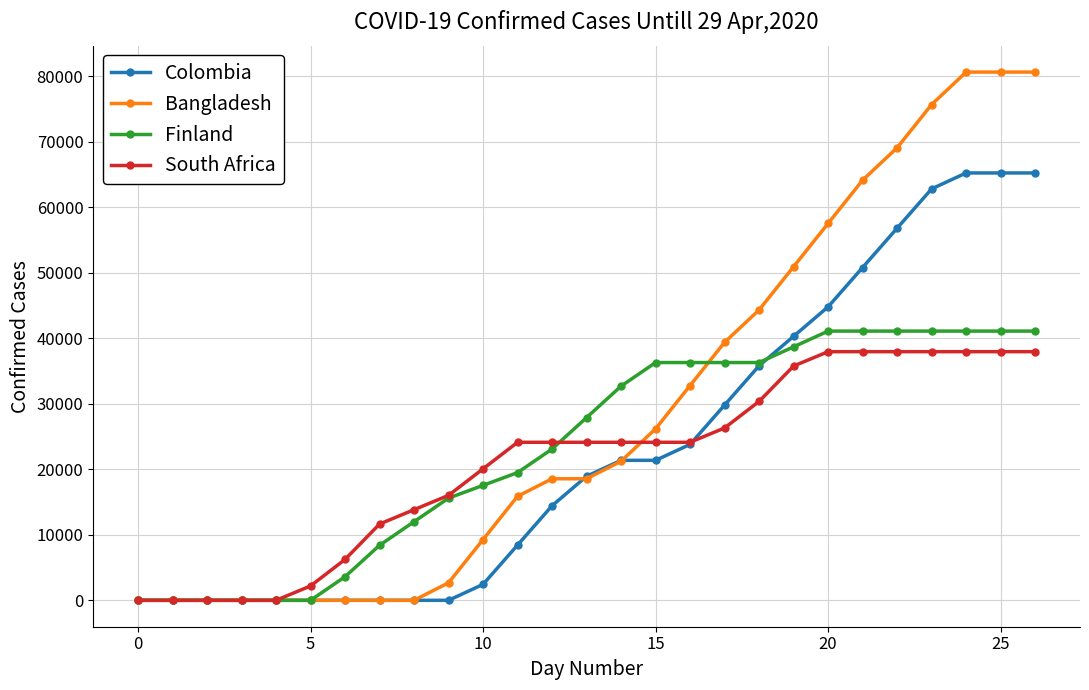

What is the value of the Bangladesh point at the 15th from the left?

21231.7